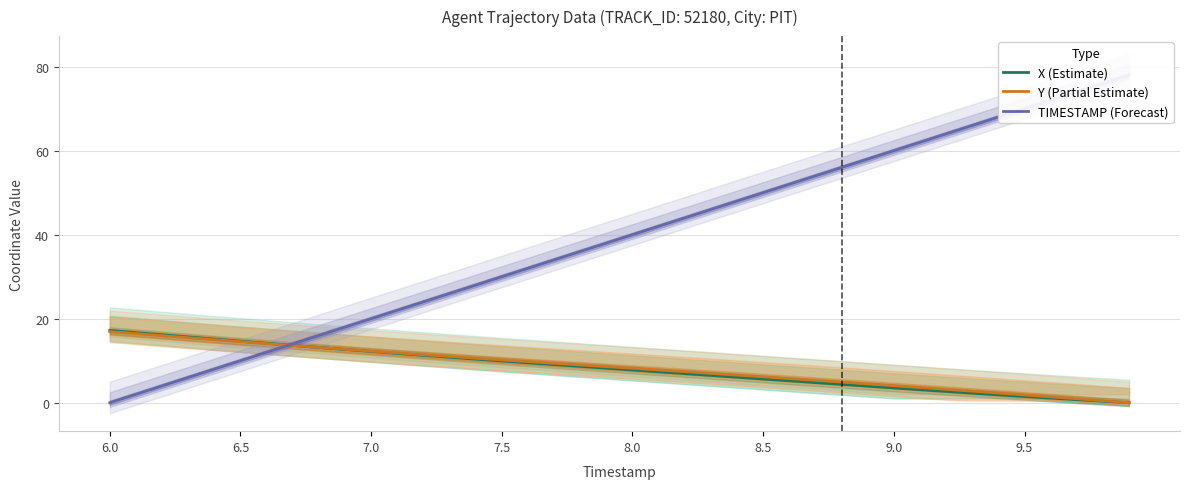

Is it true that X (Estimate) equals 5.6 at 8.5?

True